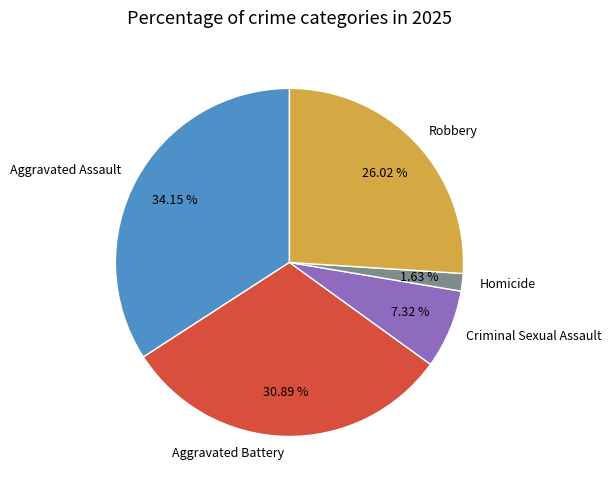

Count the number of slices in the pie.

5